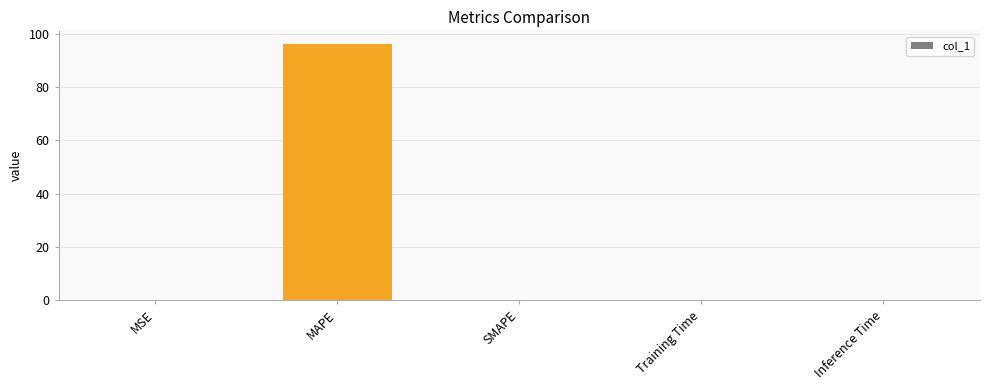

What is the sum of all values?

96.2